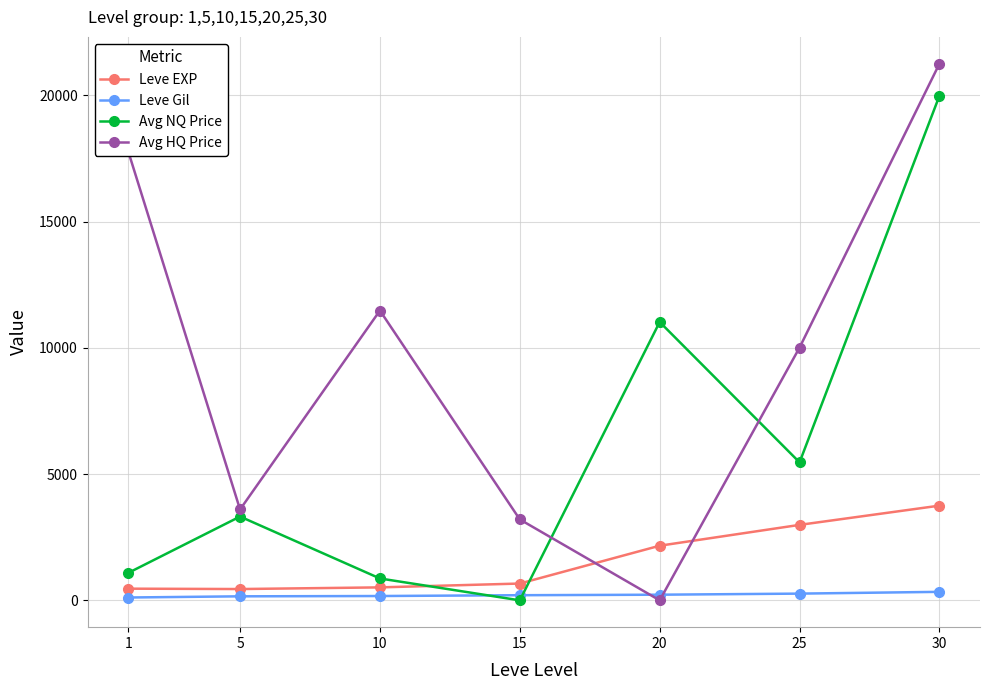

What is the difference between the Leve Gil values at 1 and 5?

47